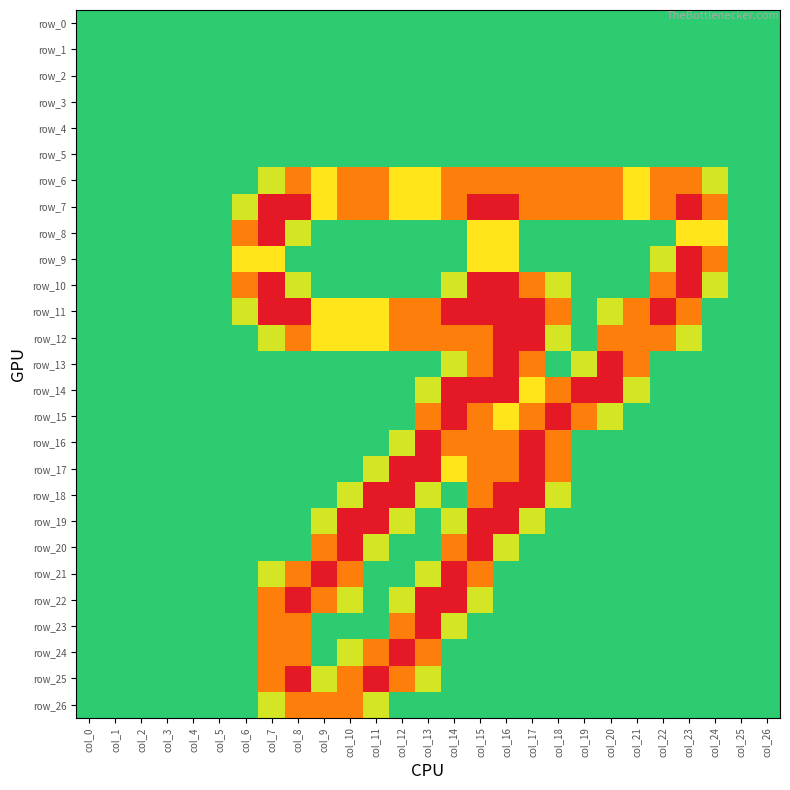

What is the total value across all series at col_22?

8.8